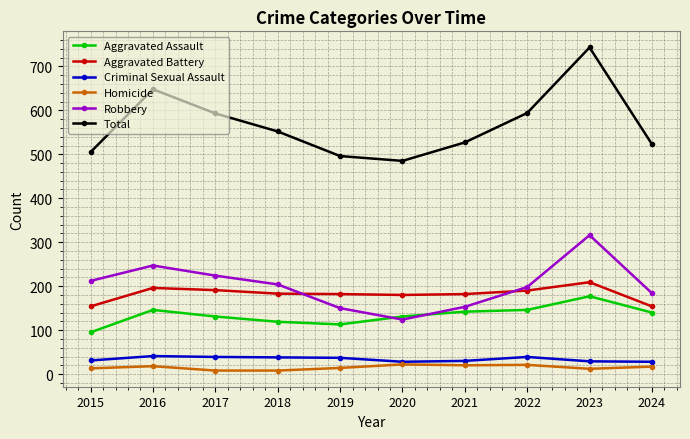

Where is Criminal Sexual Assault nearest to the value 34?

2015